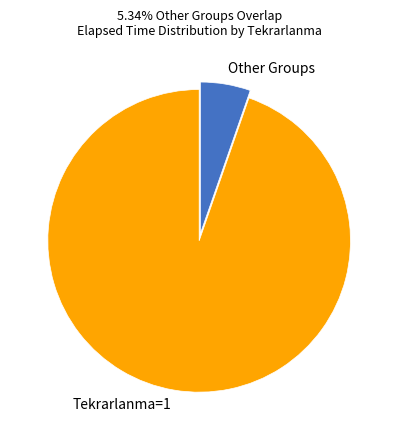

Rank the categories by value from lowest to highest.

Other Groups, Tekrarlanma=1